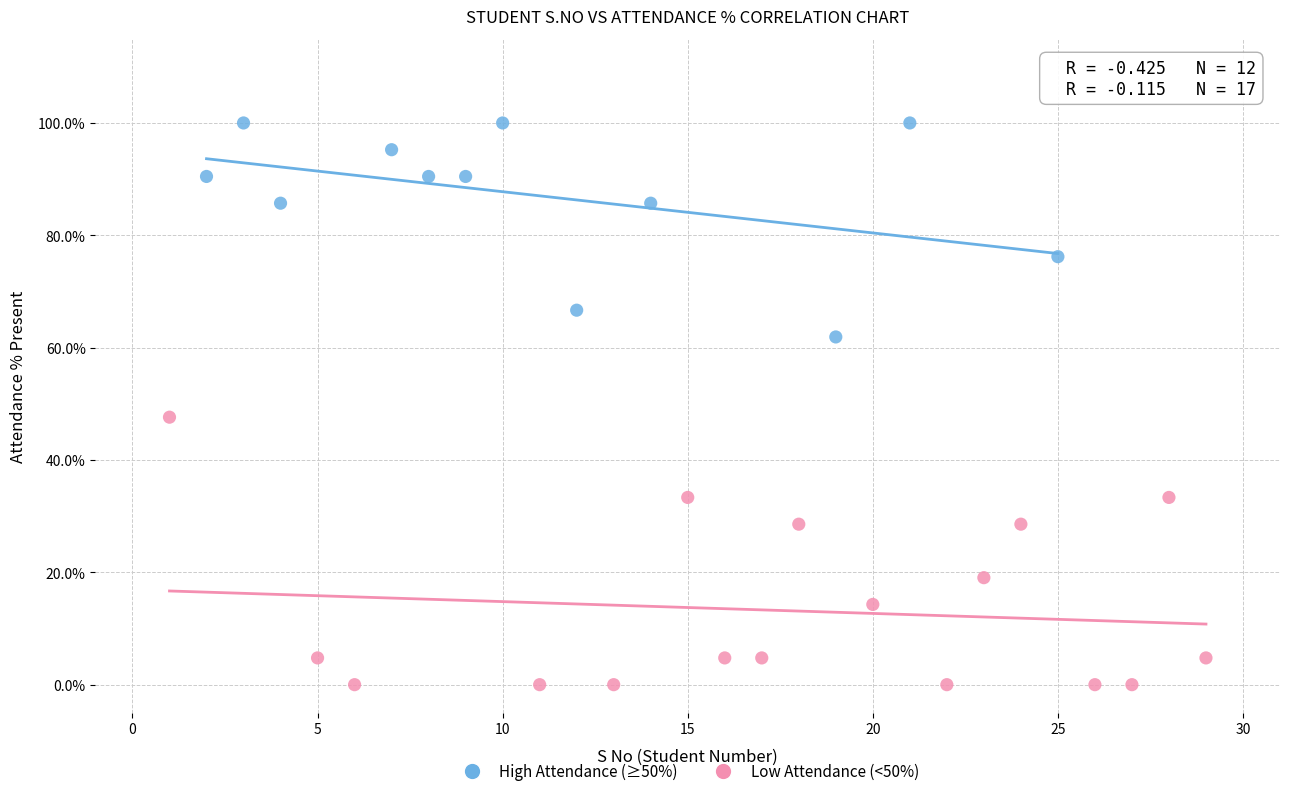

What are all the series names shown in the legend?

High Attendance (≥50%), Low Attendance (<50%)